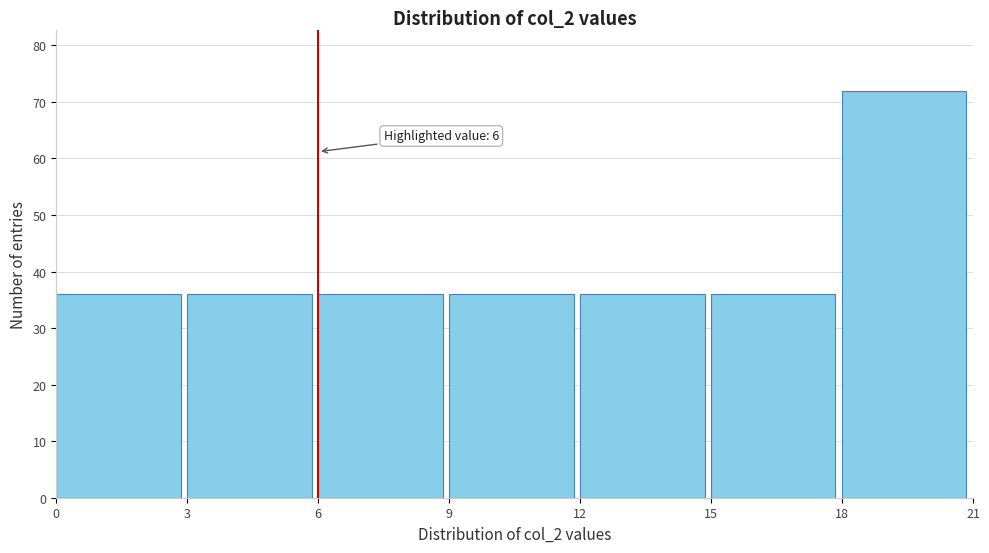

Over which range of the x-axis is the bar tallest?

18 to 21